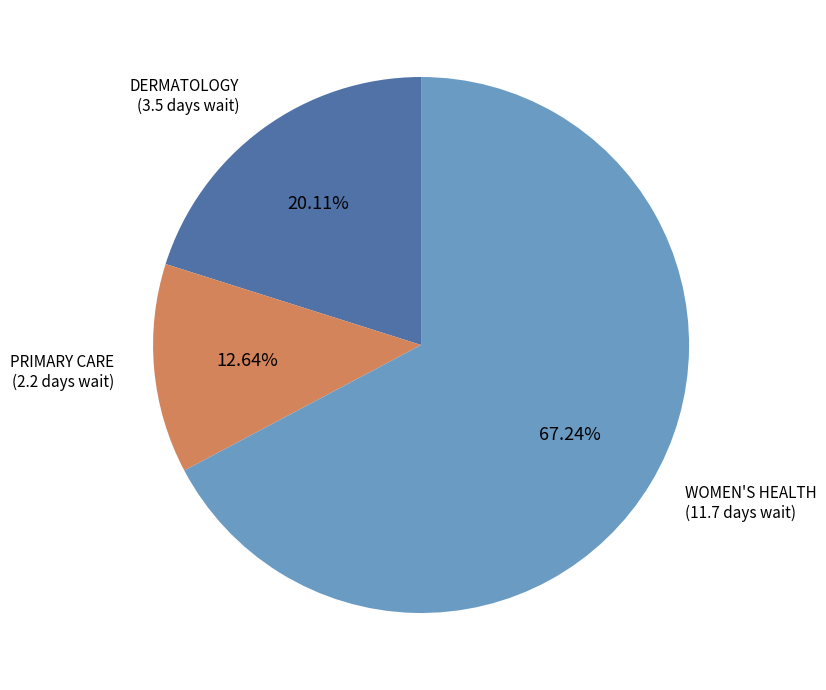

To the nearest percent, what is the combined percentage of DERMATOLOGY and WOMEN'S HEALTH?

87%